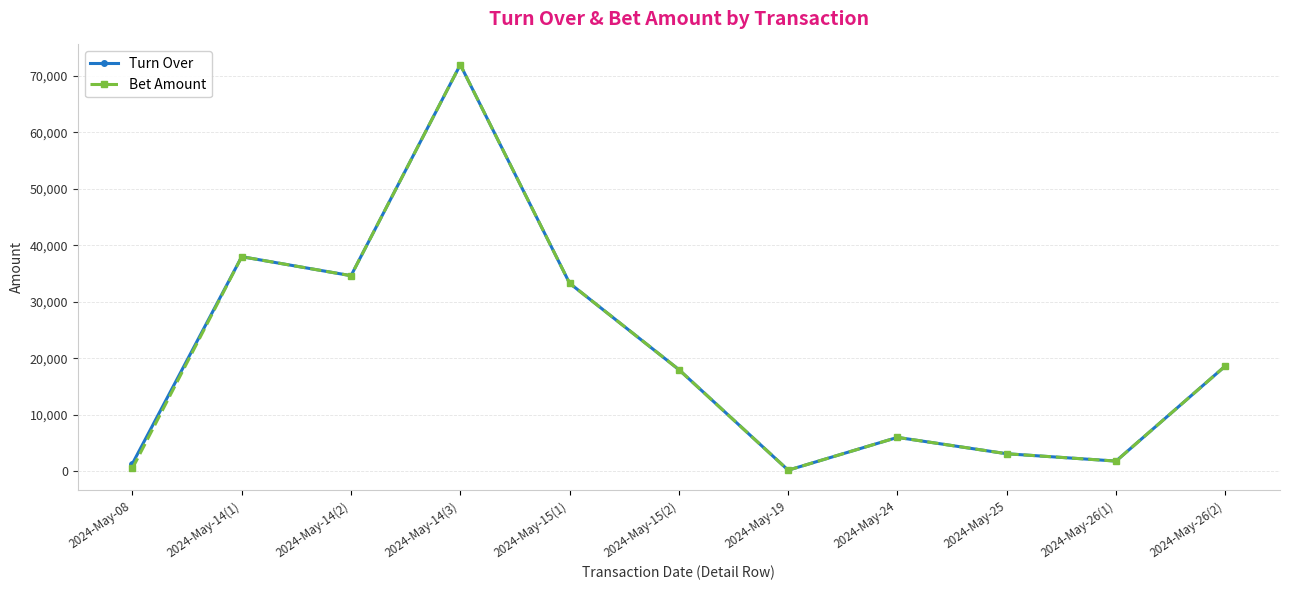

What value does the Bet Amount series have at 2024-May-15(1)?

33300.0